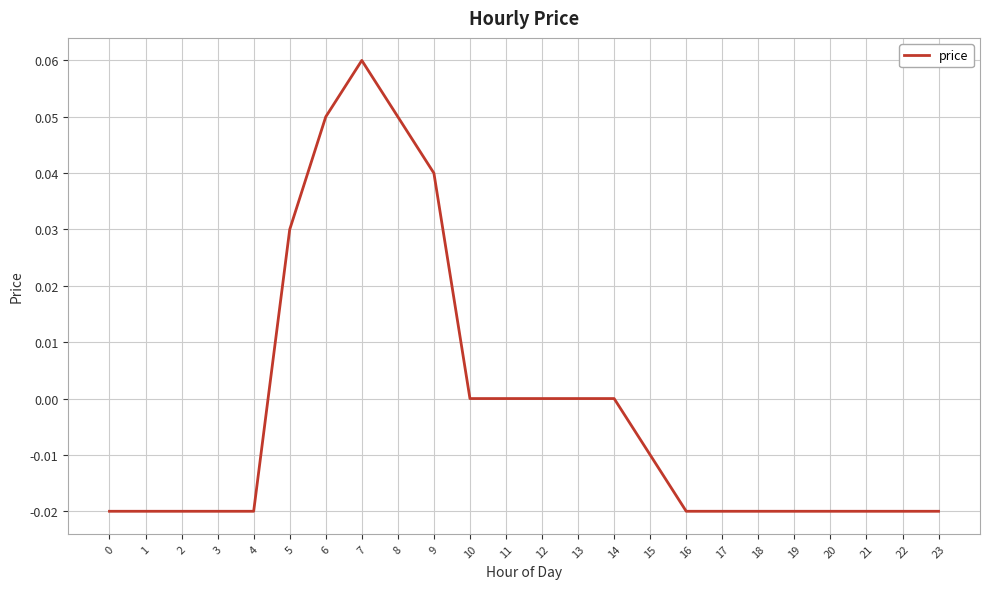

How many values are between 0 and 1?

10